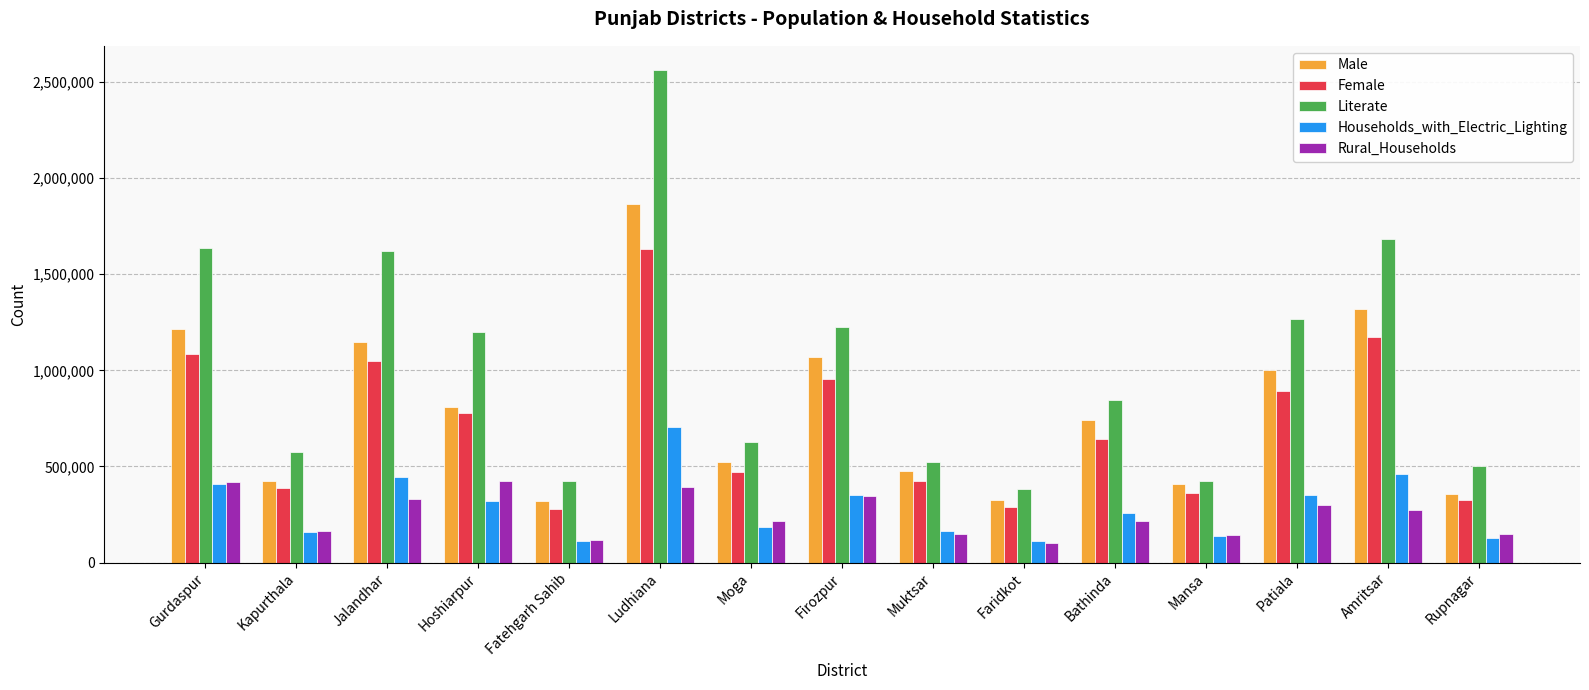

The value of Female at Hoshiarpur is 1187462. True or false?

False